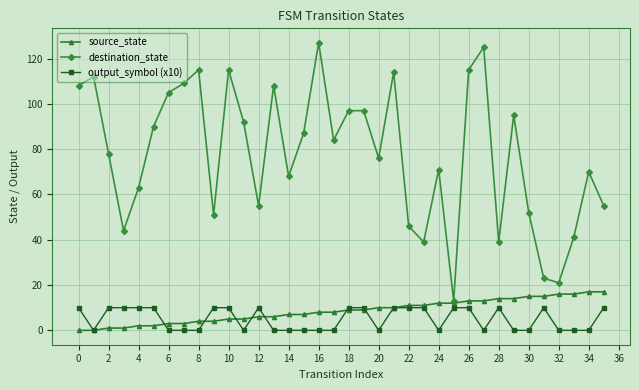

Which series has the largest range (max minus min)?

destination_state